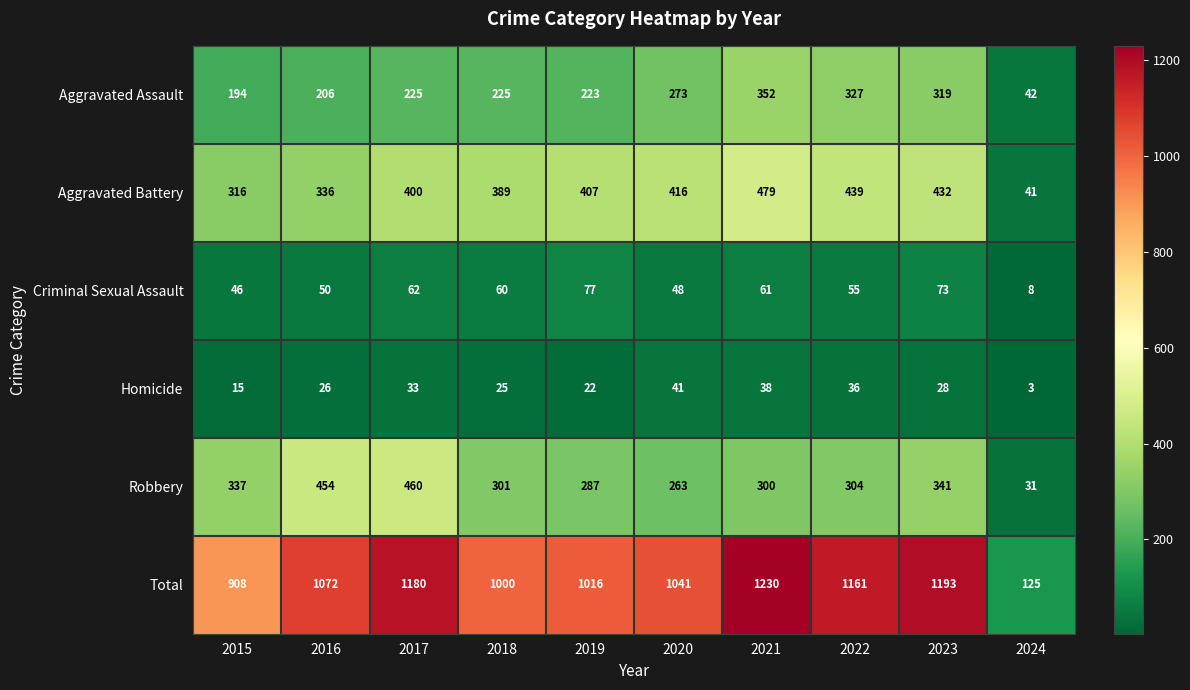

The value of Robbery at 2019 is 194. True or false?

False